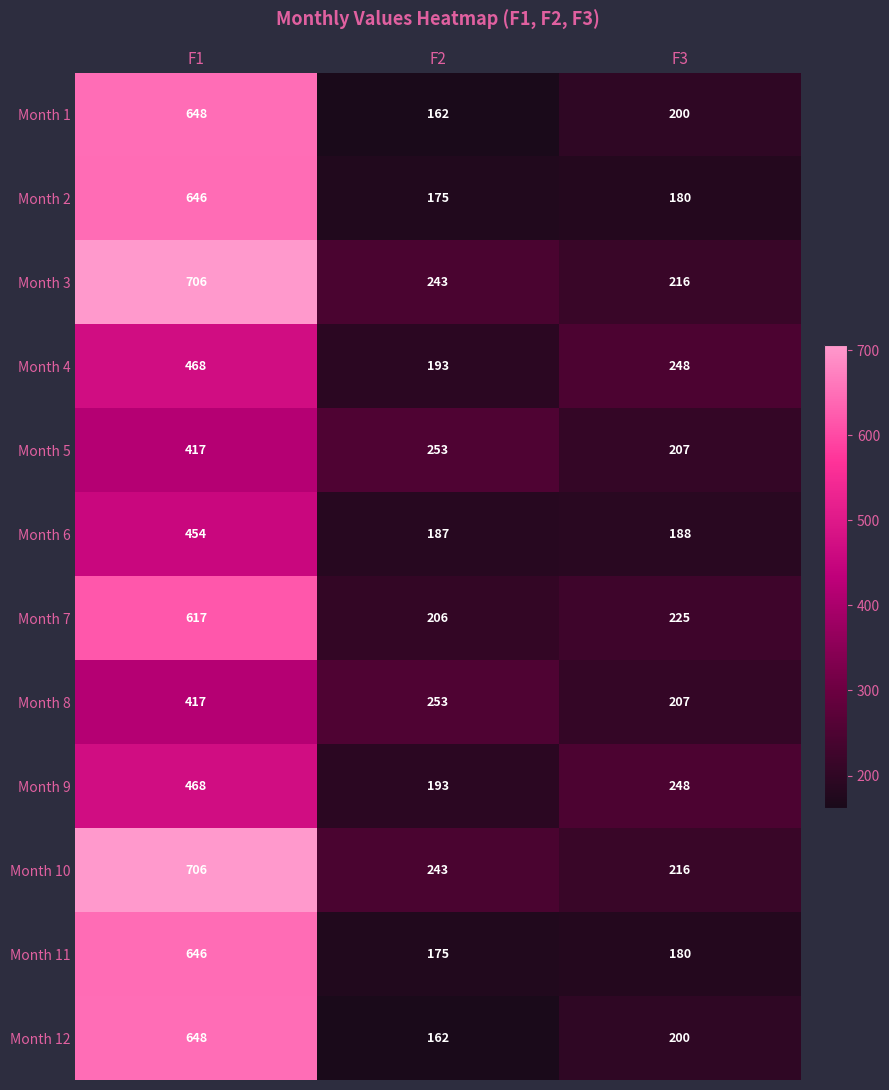

What is the difference between the highest and lowest values at F3?

68